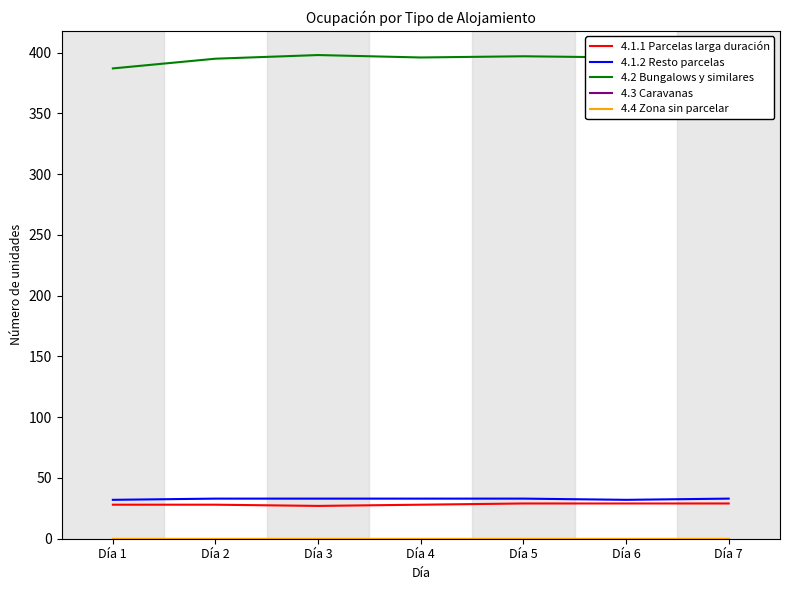

What is the highest value of the 4.2 Bungalows y similares series?

398